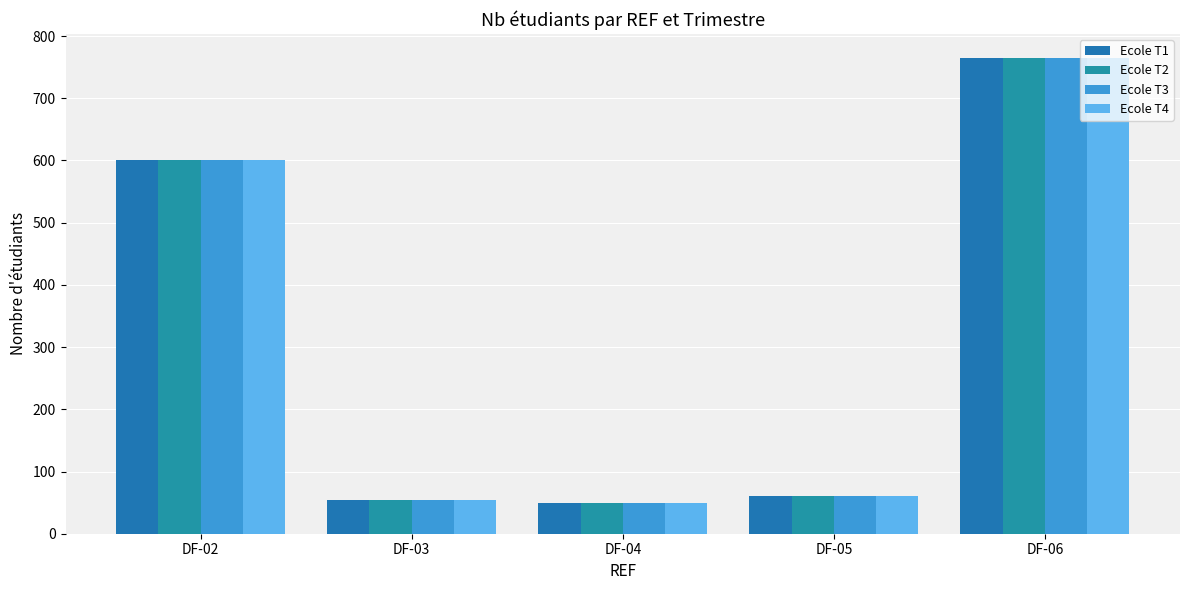

What is the maximum value for Ecole T3?

765